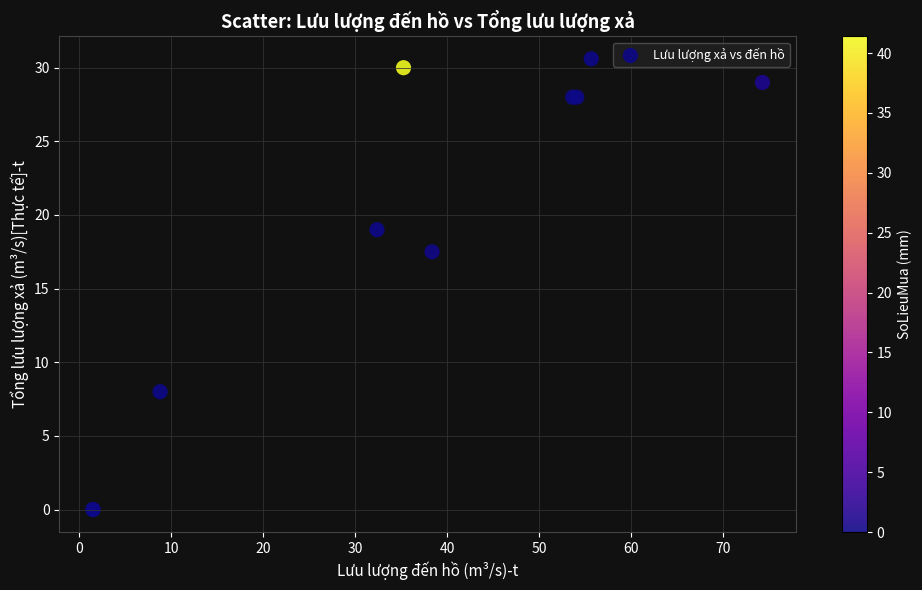

What Y value in the scatter plot is closest to 15?

17.5